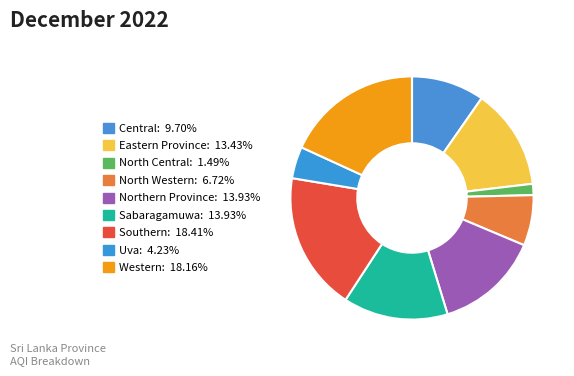

Combined, do North Central and Central account for over 50%?

No